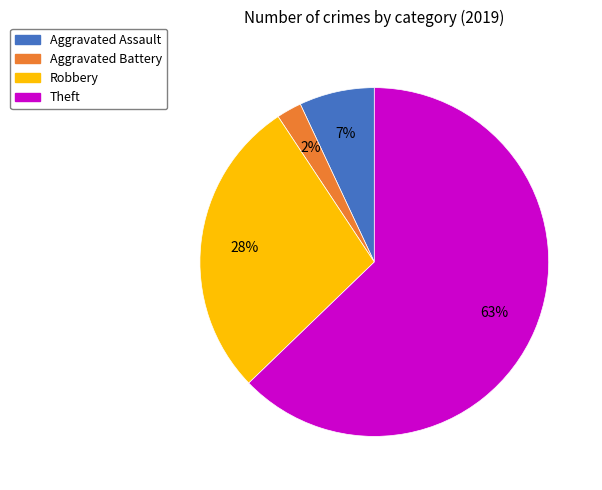

The Robbery slice represents 28% of the pie. True or false?

True